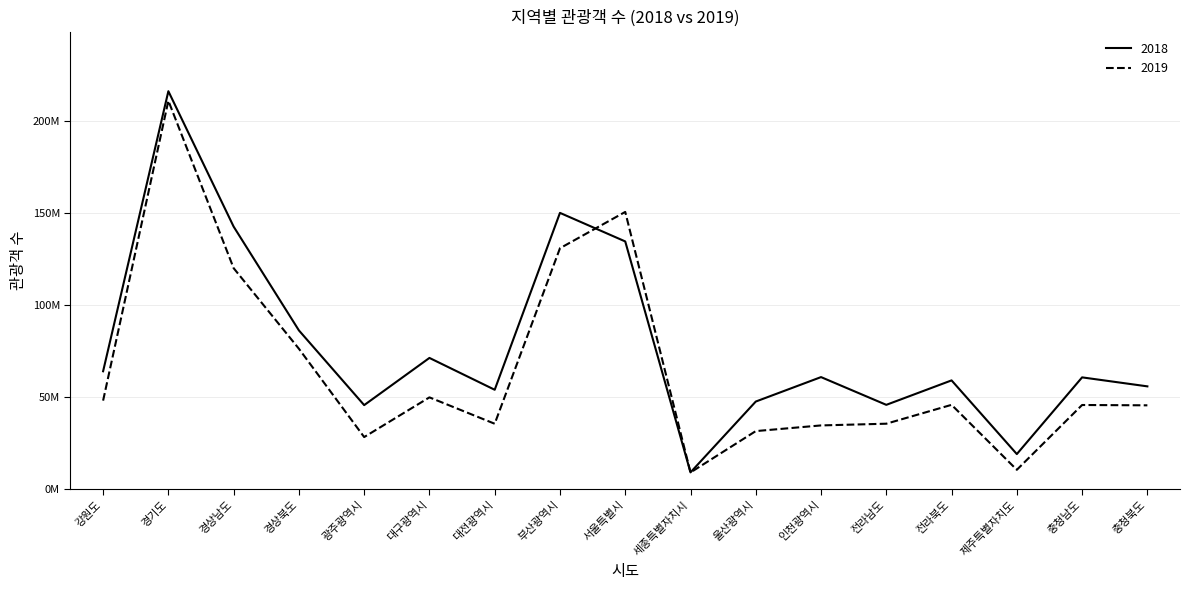

What is the total value across all series at 강원도?

112197730